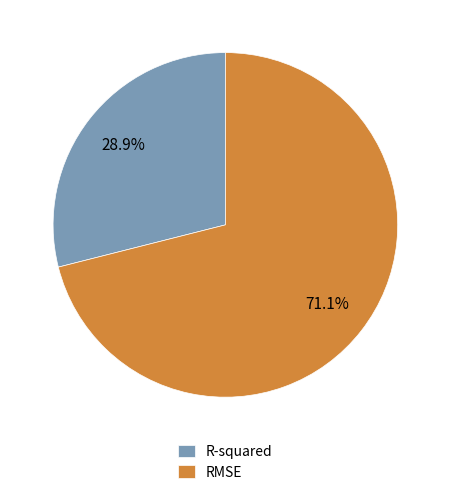

To the nearest percent, what is the average slice percentage?

50%